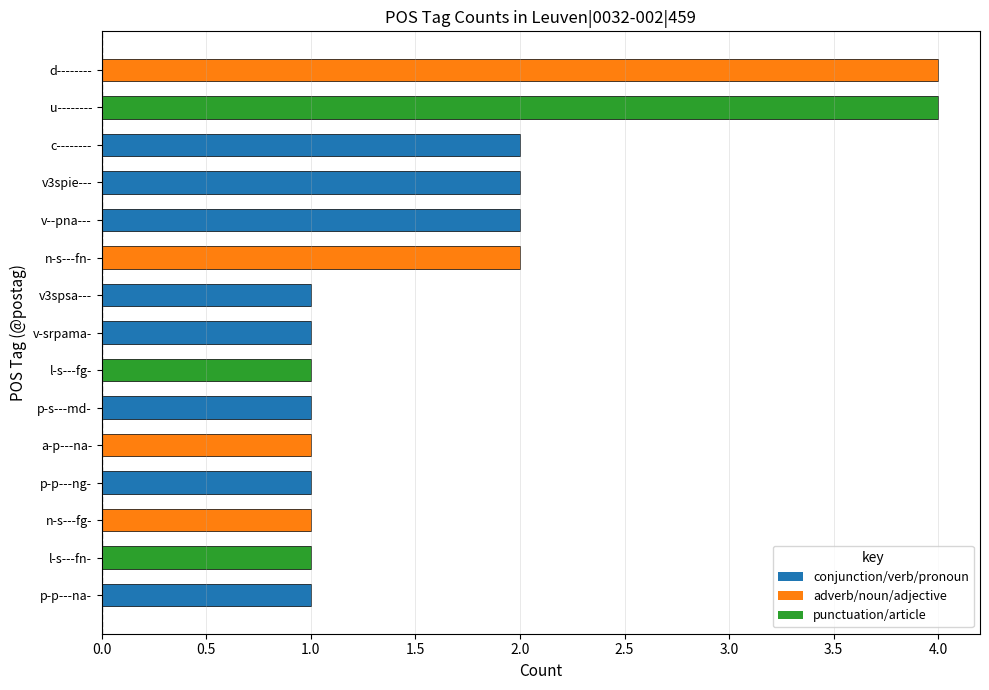

Are the bars grouped side by side (vs. stacked)?

No